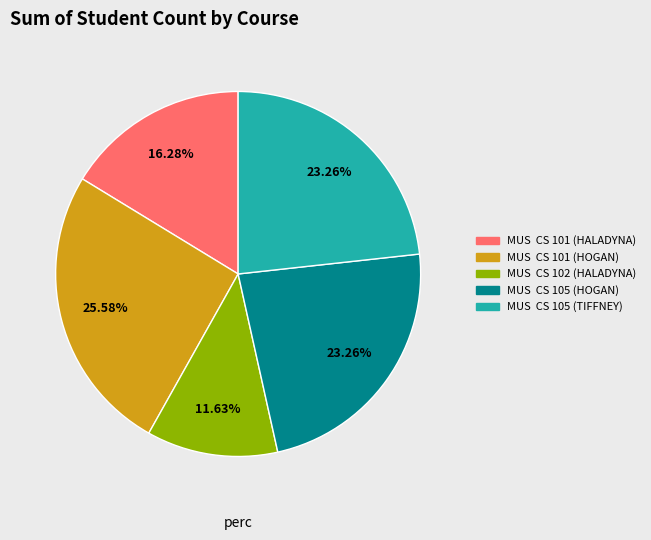

Which has a higher value, MUS CS 101 (HALADYNA) or MUS CS 105 (HOGAN)?

MUS CS 105 (HOGAN)